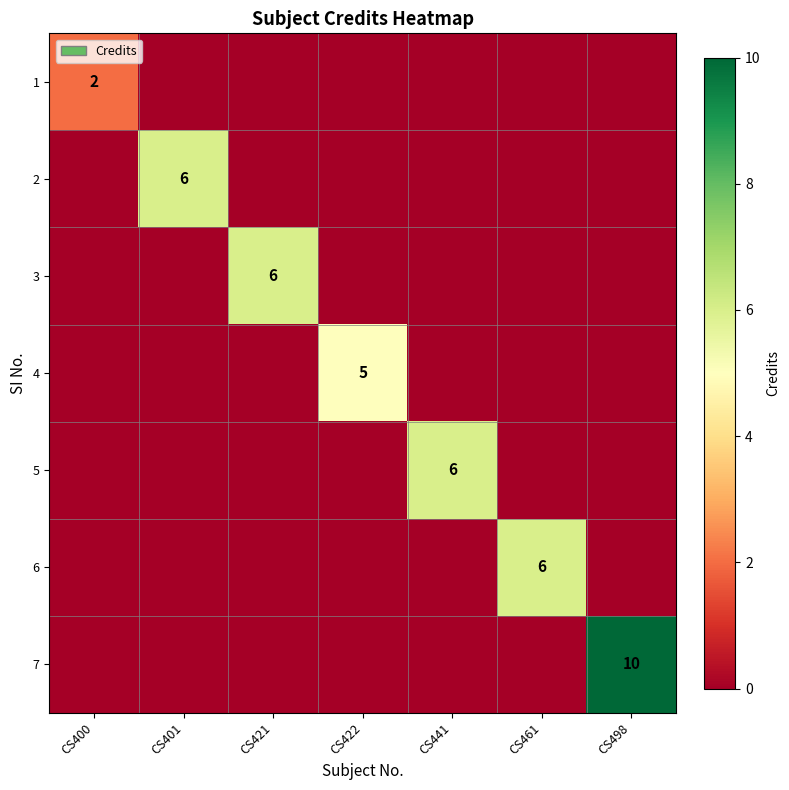

Is it true that 5 equals 9 at CS441?

False